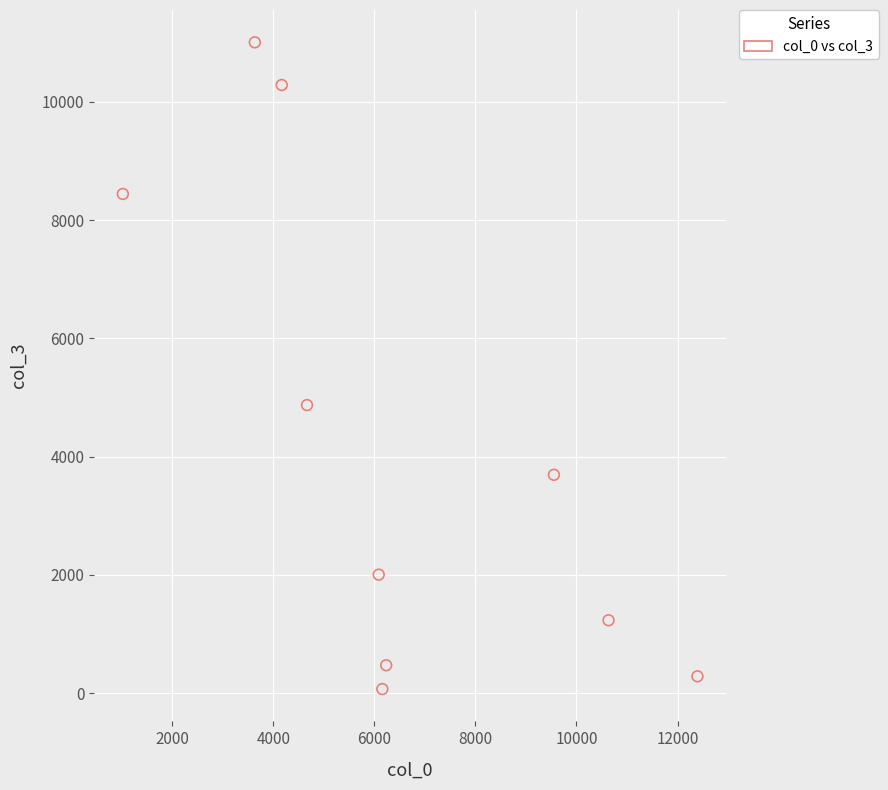

What is the range of X values (max minus min)?

11369